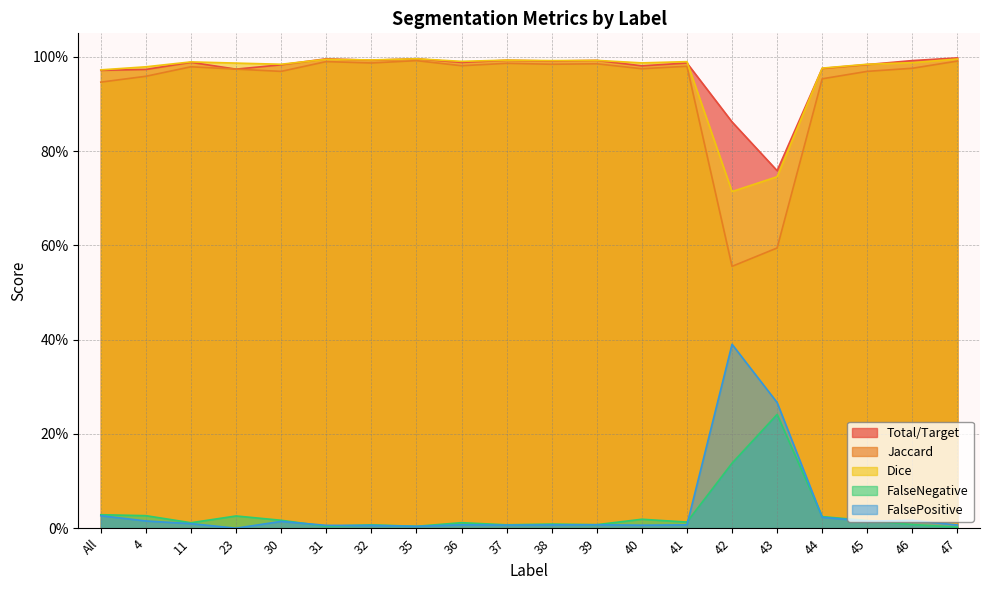

Where do FalseNegative and FalsePositive first cross each other?

30 and 31